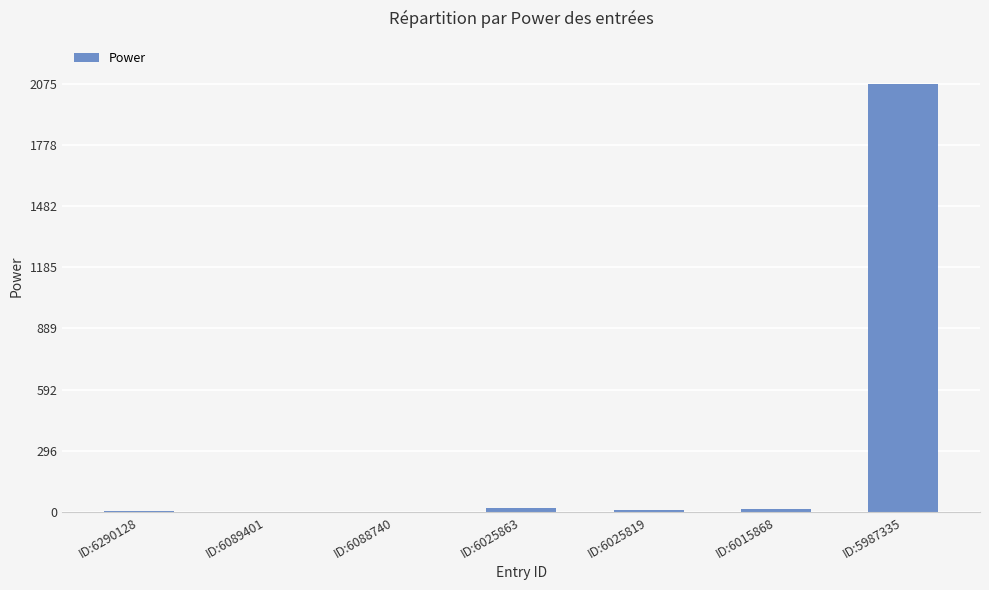

The chart shows a value of 20 at ID:6025863. True or false?

True